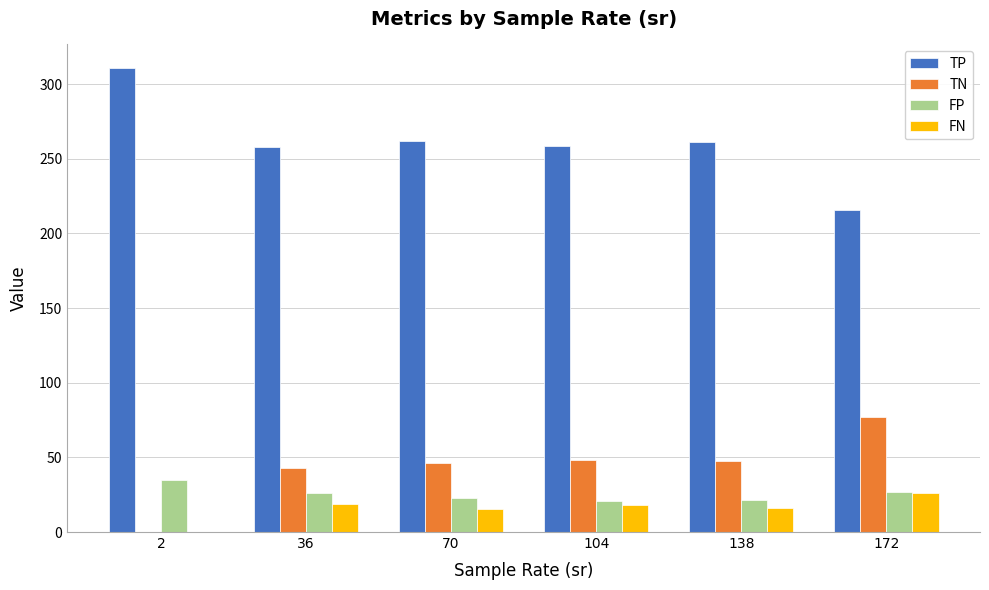

Are the bars horizontal?

No